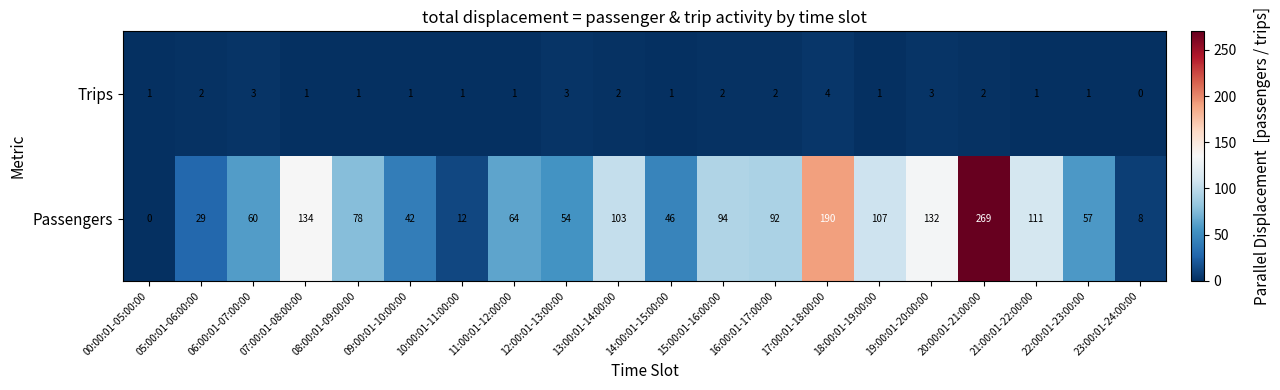

What is the difference between the maximum and minimum values in the Trips series?

4